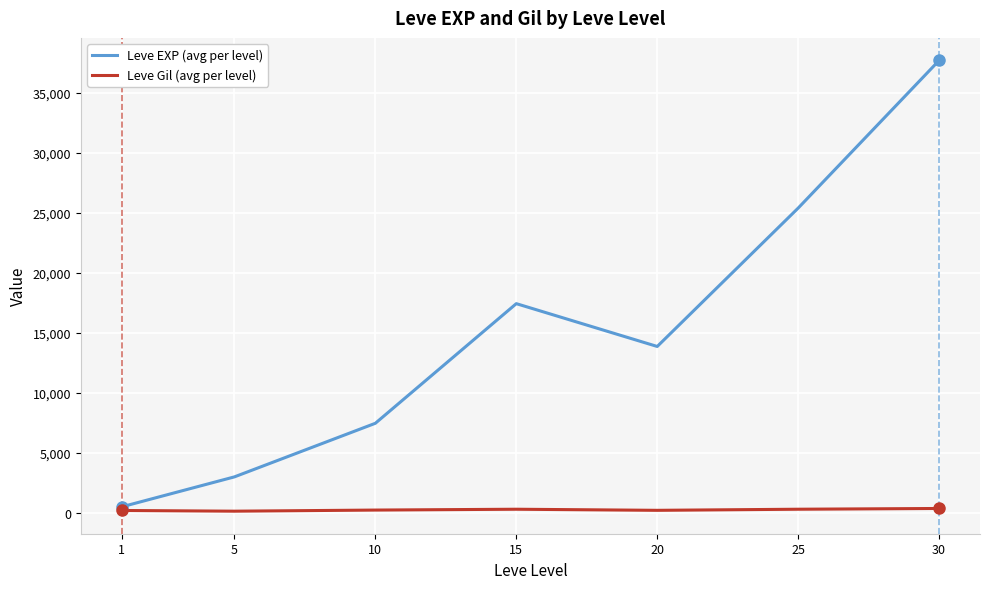

How many series are shown in this chart?

2